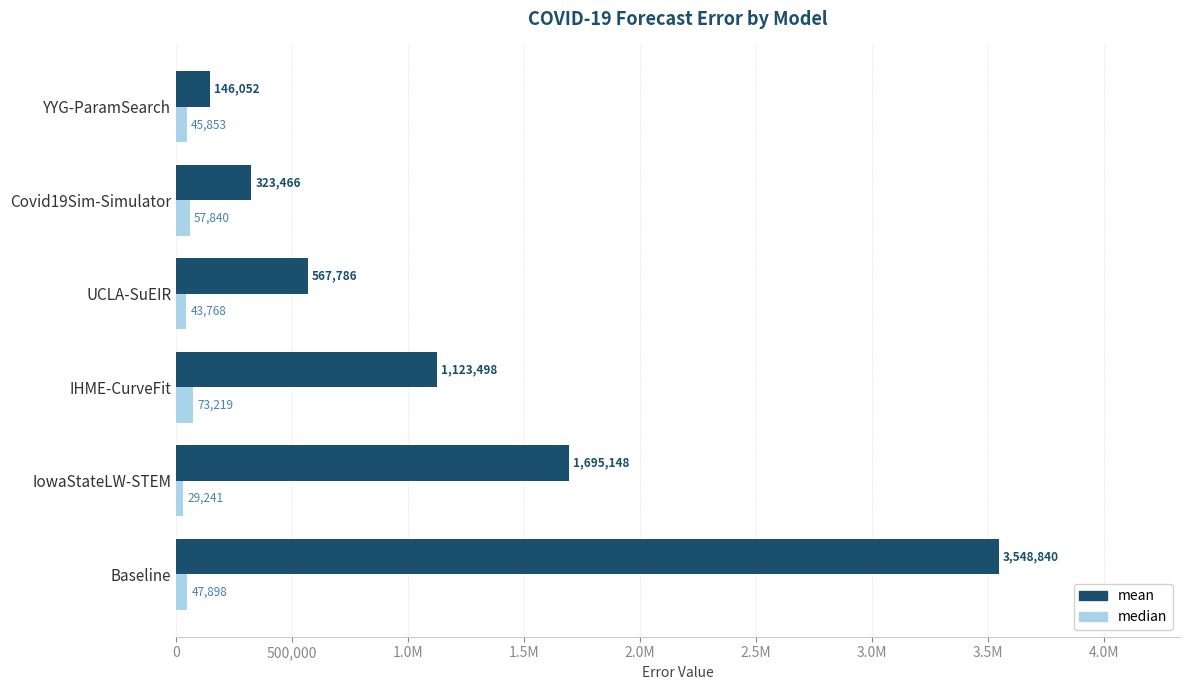

What are all the series names shown in the legend?

mean, median